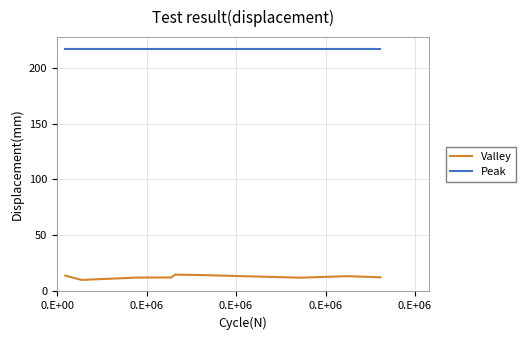

Which series has the largest total across all categories?

Peak